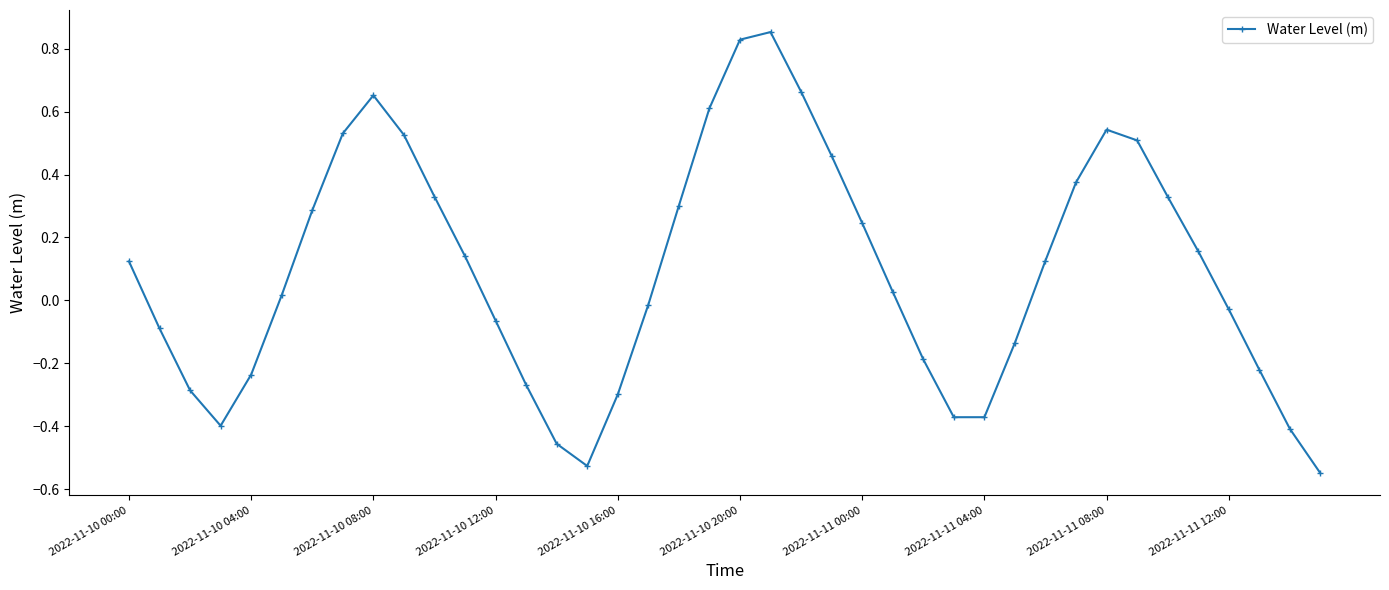

How many points are higher than both their immediate neighbors (excluding endpoints)?

3